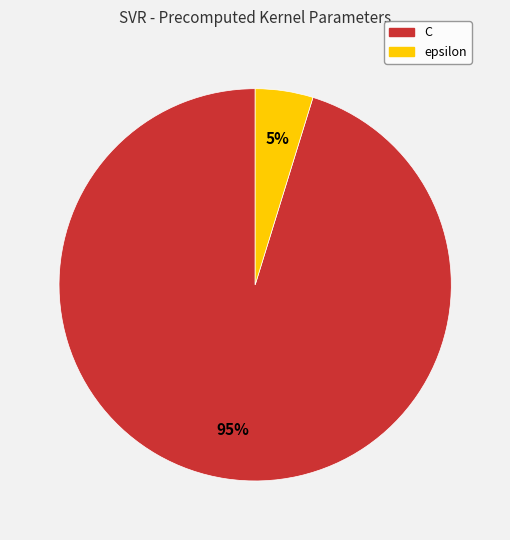

What percentage is the C slice, to the nearest percent?

95%